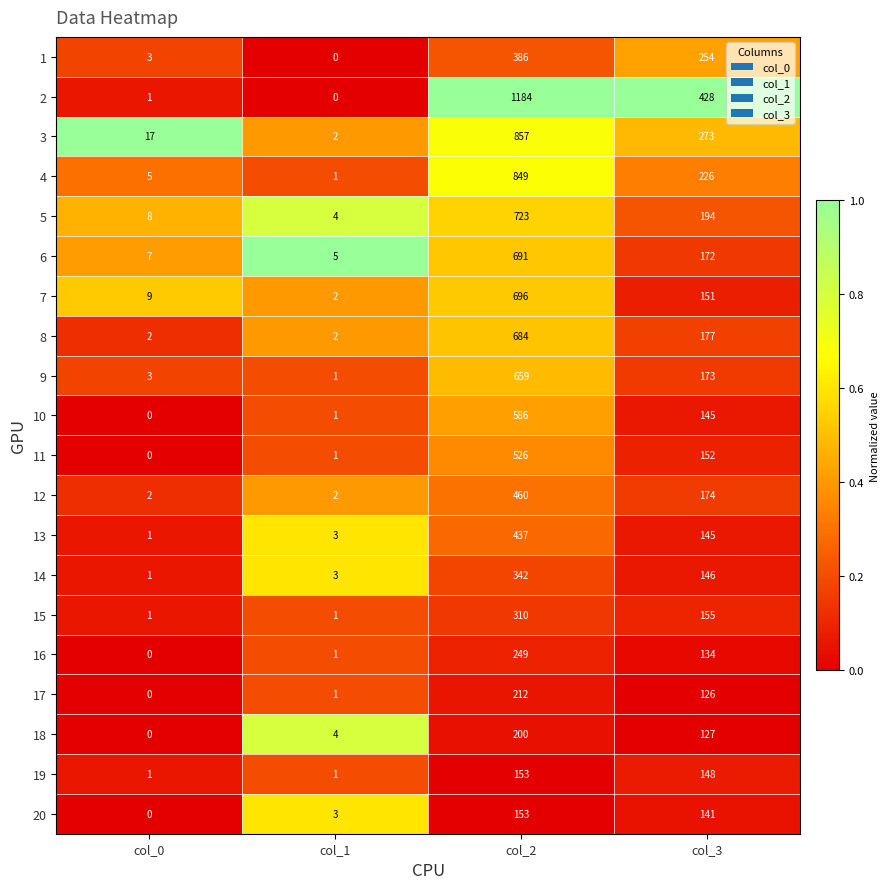

Where does the 10 series first go above 145?

col_2